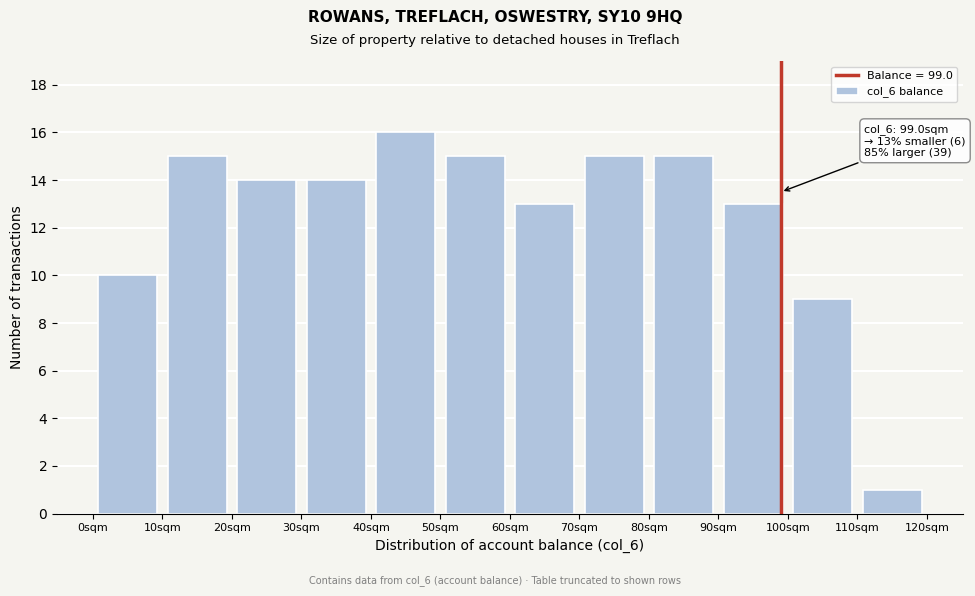

Over which range of the x-axis is the bar tallest?

40 to 50